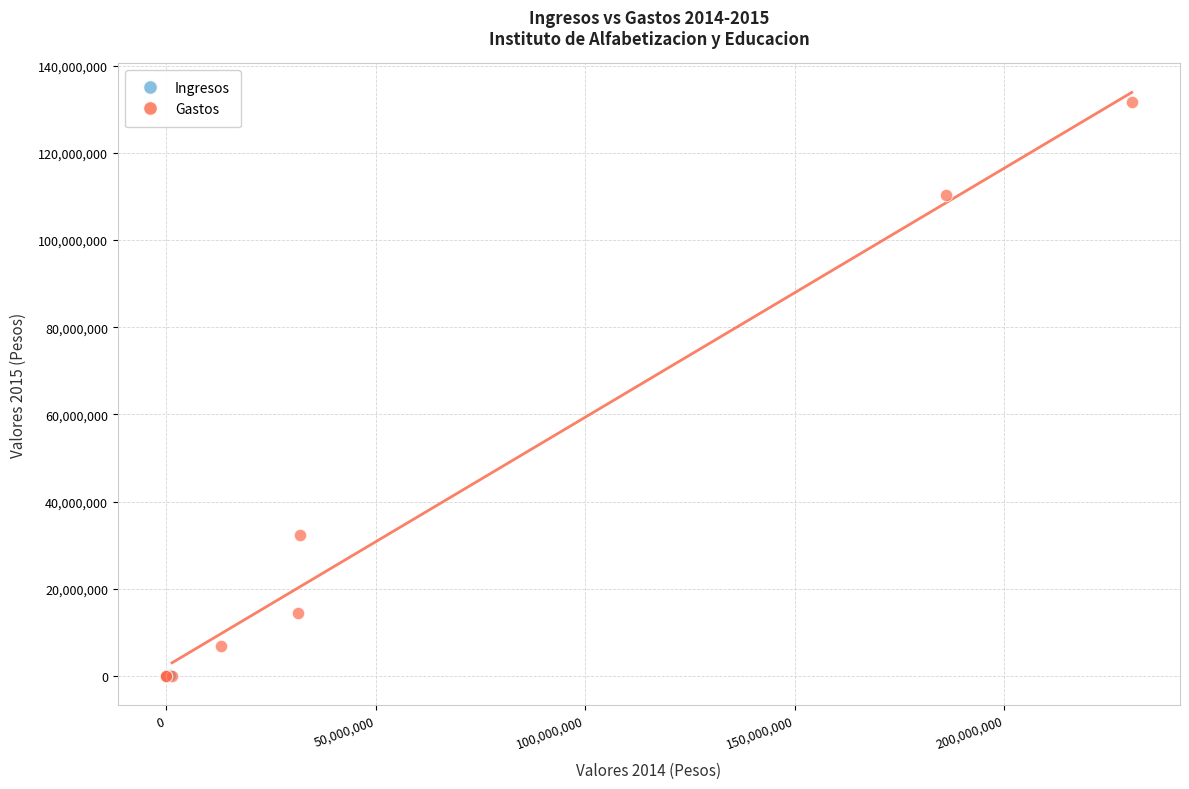

What are all the series names shown in the legend?

Ingresos, Gastos